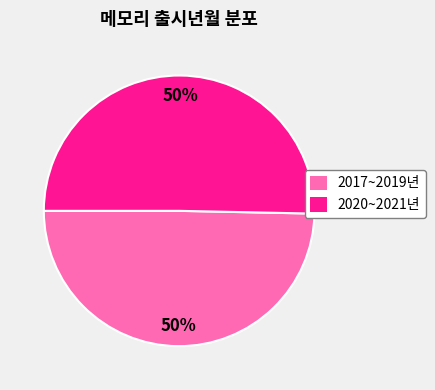

Is the sum of 2020~2021년 and 2017~2019년 greater than half?

Yes